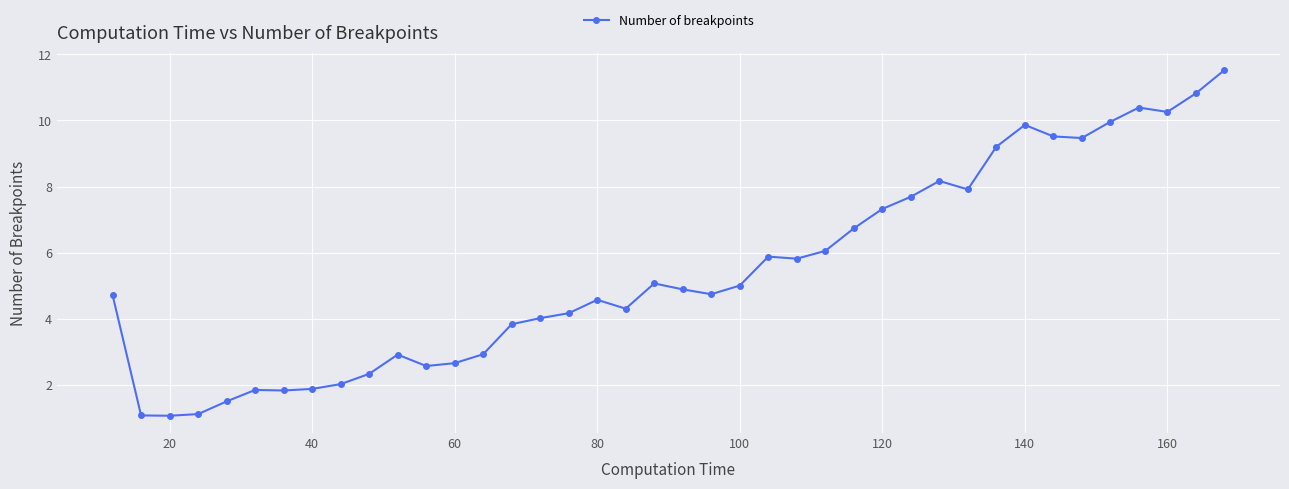

What is the value of the 4th point from the left?

1.1